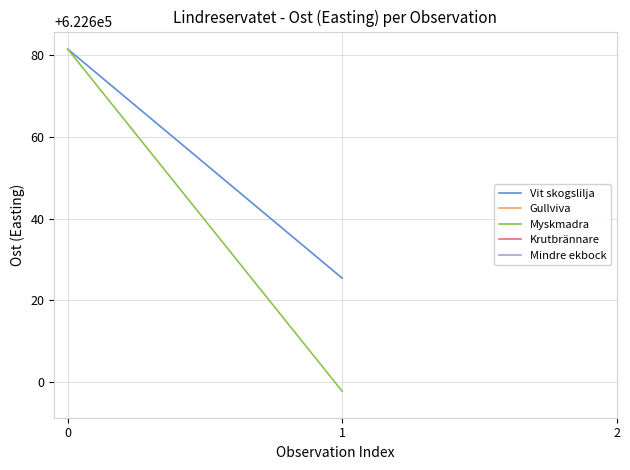

What is the value of the Myskmadra point at the 1st from the left?

622681.5